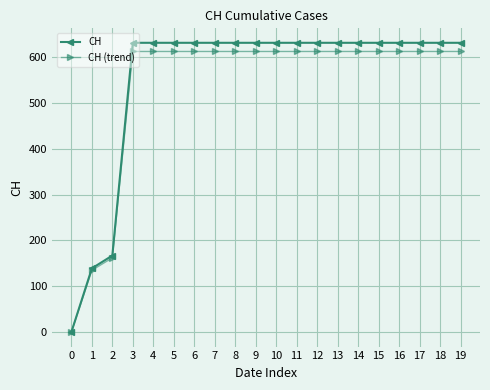

What is the maximum value shown in the chart?

631.0